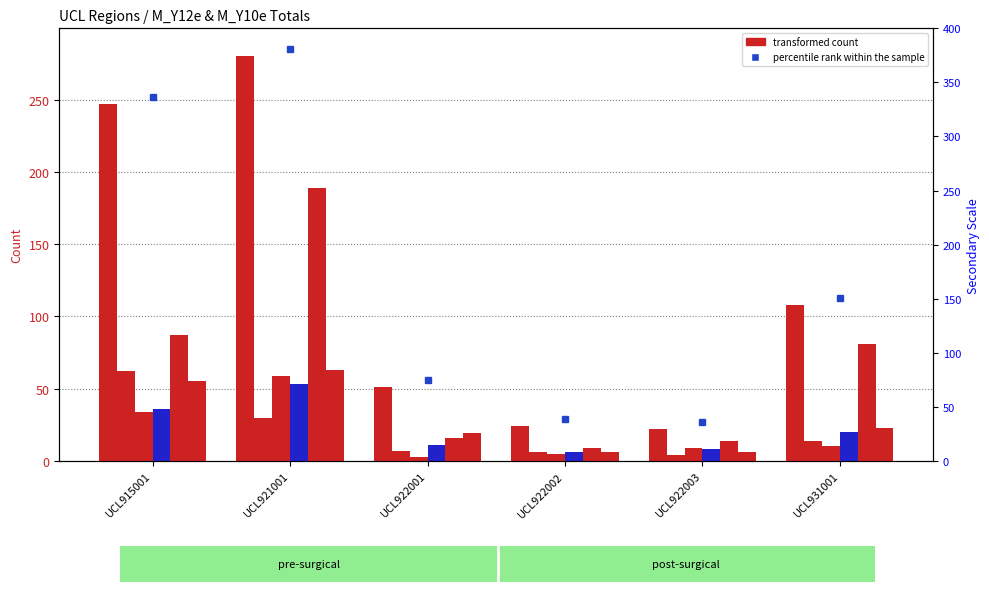

Between UCL922001 and UCL922002, which is larger?

UCL922001